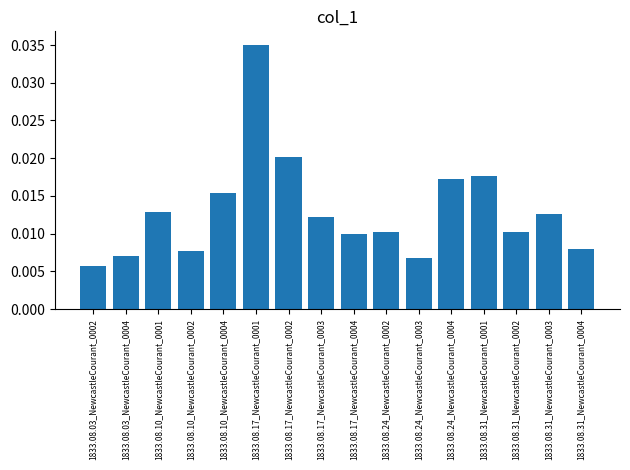

What is the label of the 14th bar from the right?

1833.08.10_NewcastleCourant_0001